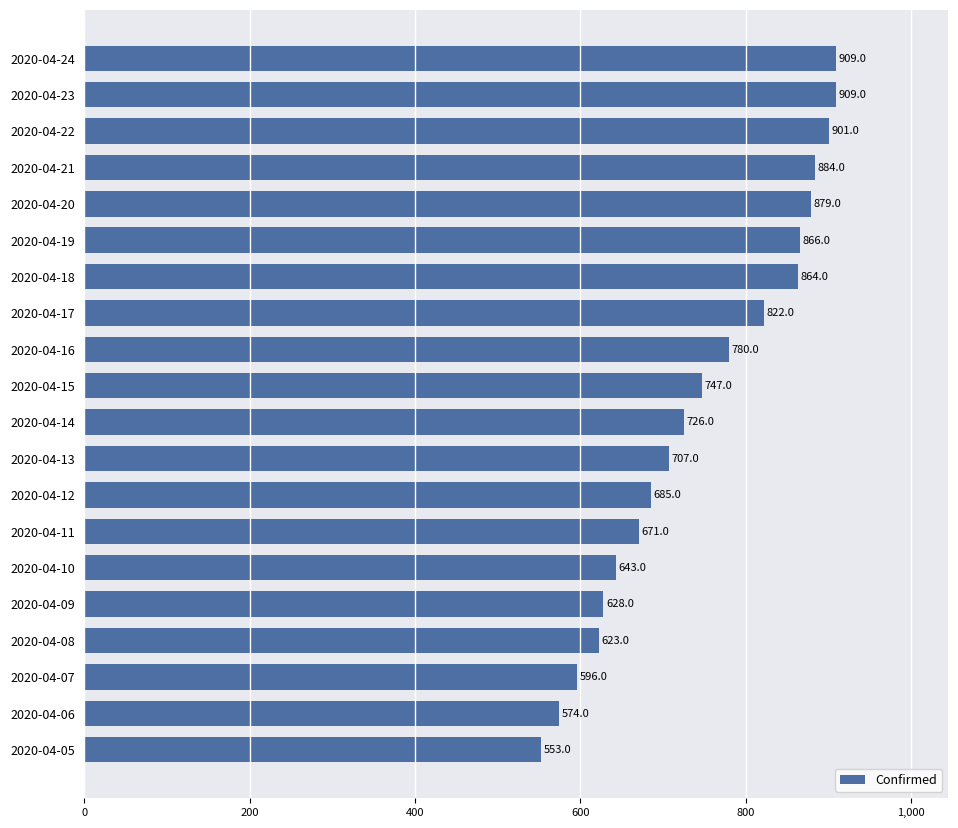

What is the value of the 14th bar from the top?

671